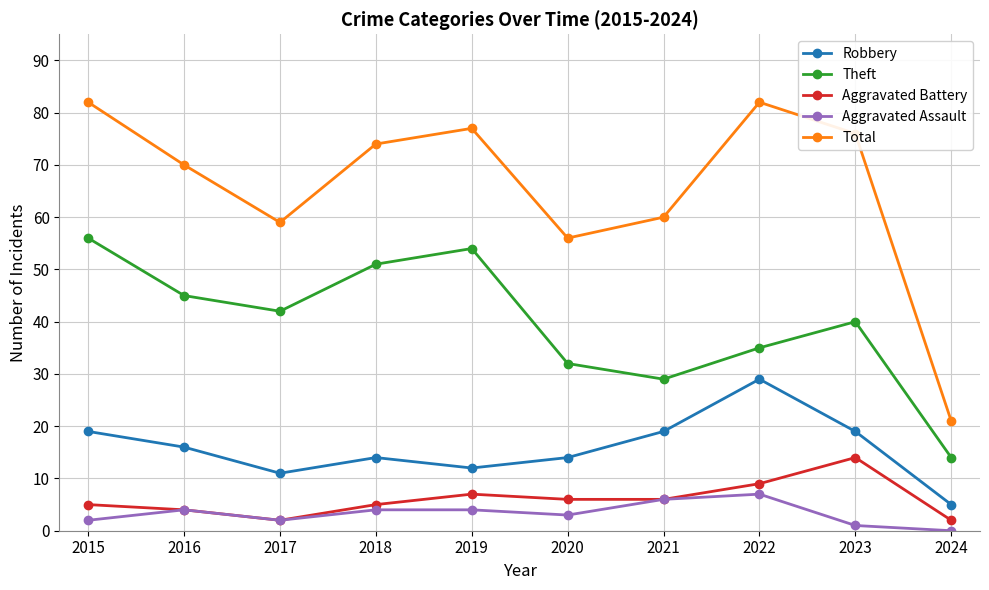

True or false: Total and Robbery cross at least once.

False